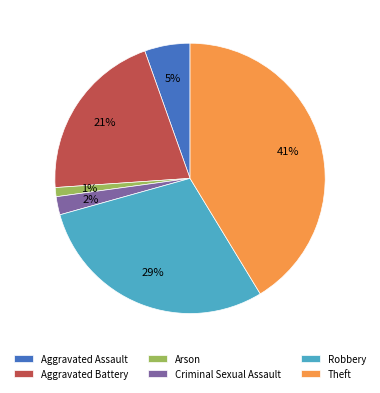

Which category has the biggest portion of the pie?

Theft